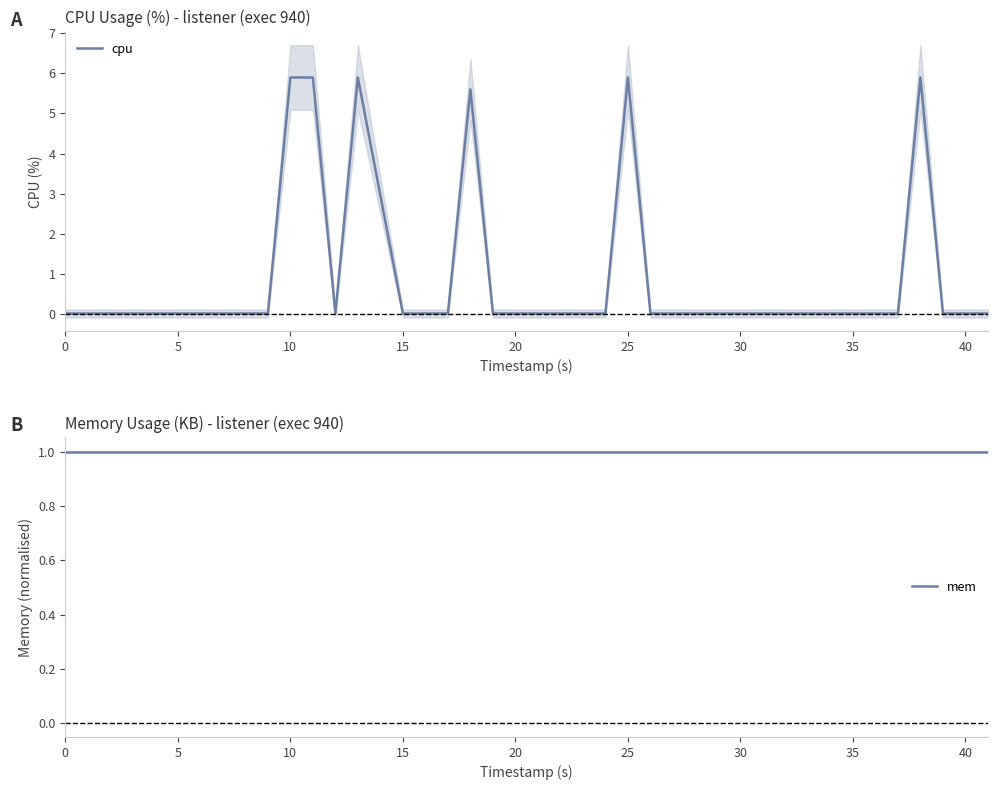

Which series ends up on top after the final intersection of cpu and mem?

mem